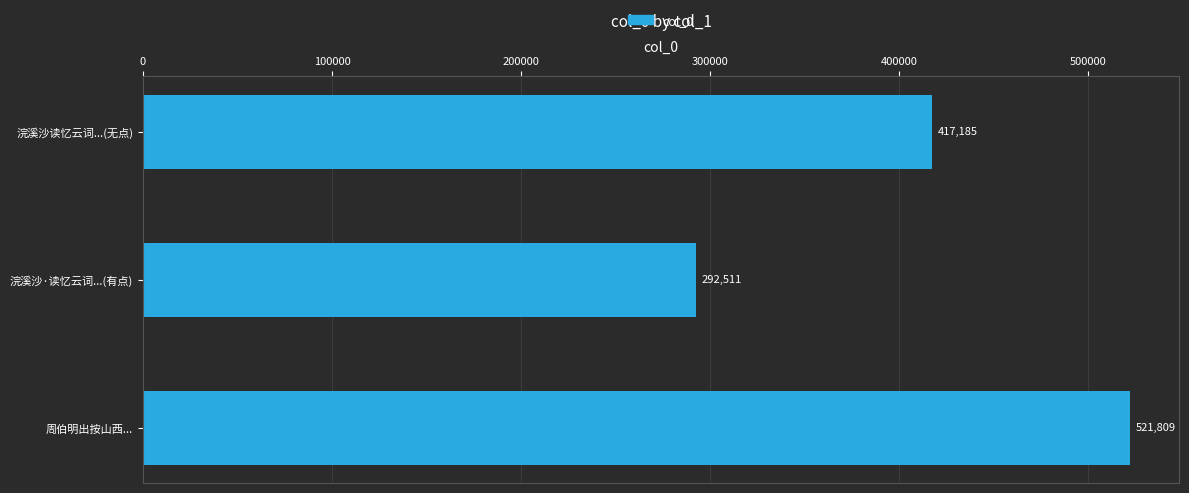

Does the chart contain stacked bars?

No